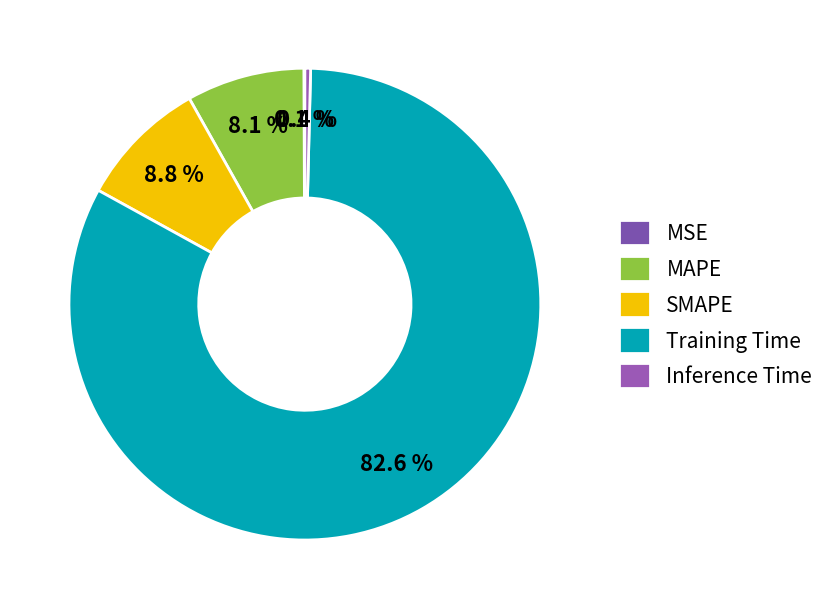

What portion of the pie excludes MSE?

99.9%